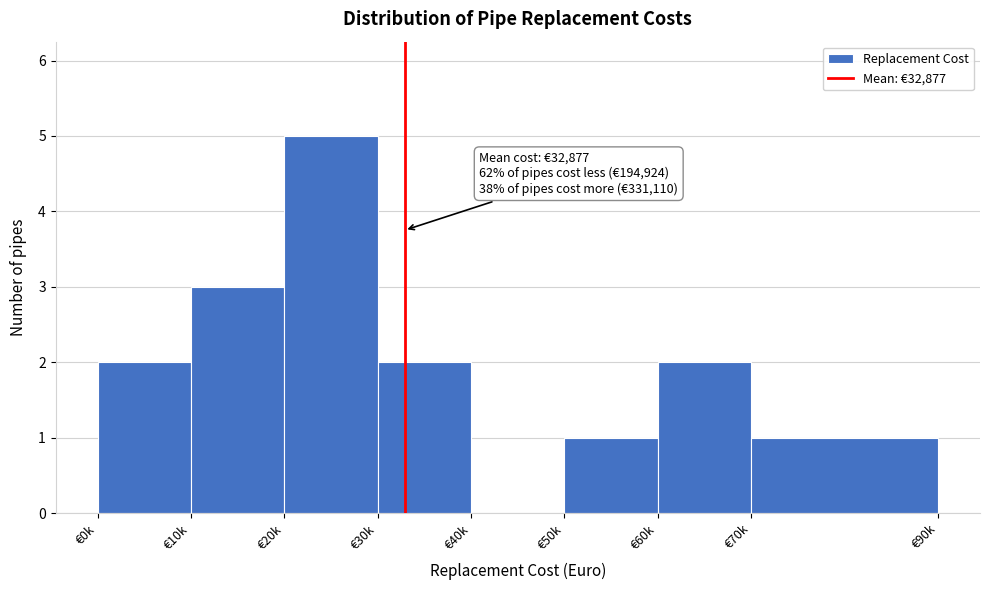

Reading right to left, extract all data points from this chart.

€70k=1	€60k=2	€50k=1	€40k=0	€30k=2	€20k=5	€10k=3	€0k=2